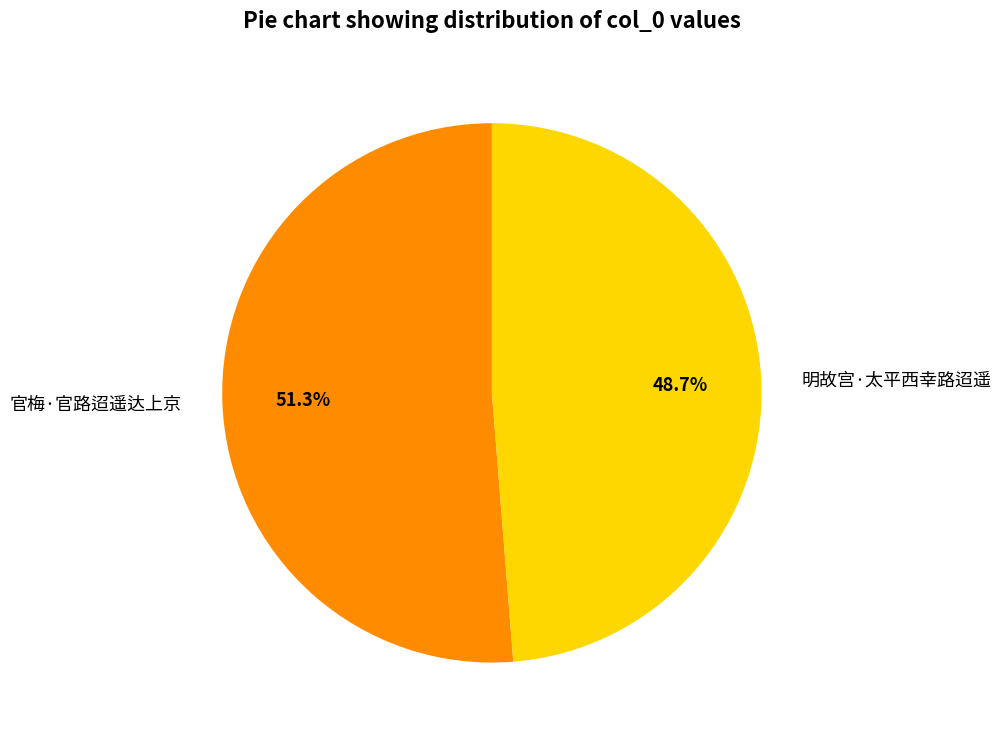

Does 明故宫·太平西幸路迢遥 account for over 50% of the chart?

No